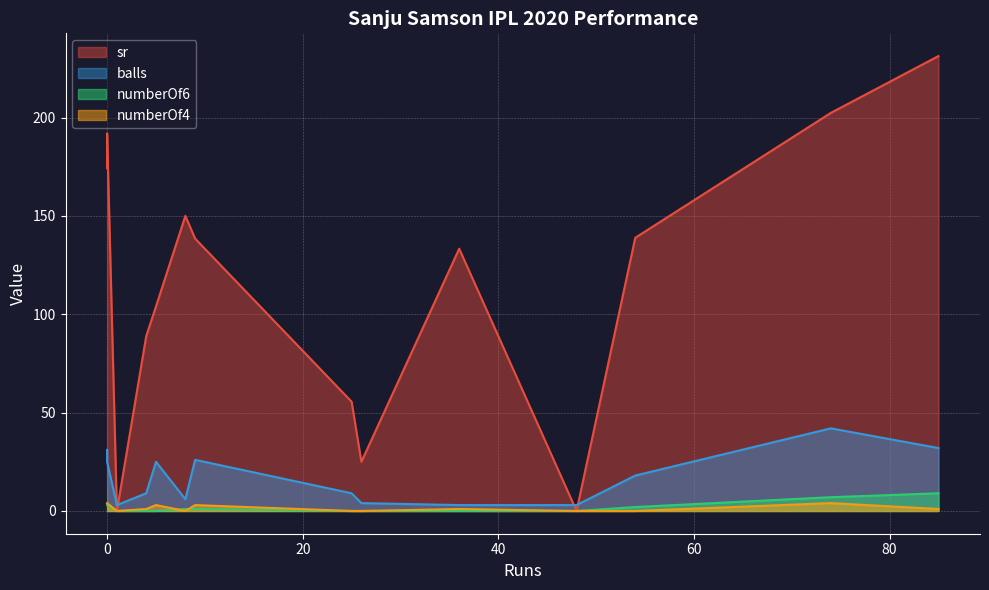

What is the greatest value displayed?

231.2